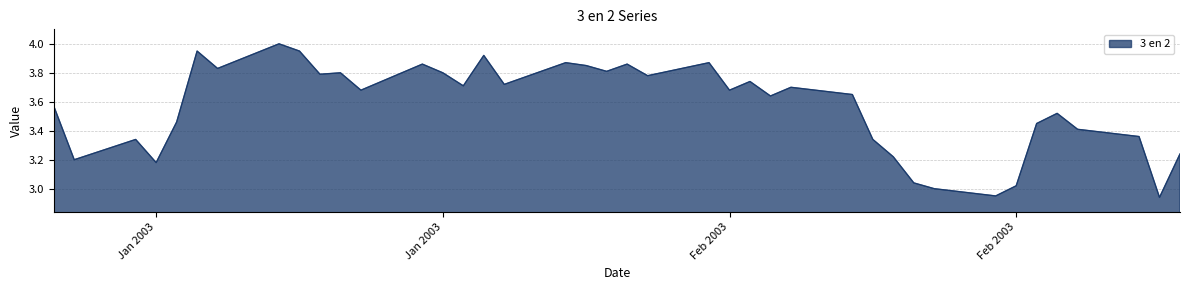

What is the sum of all values?

142.7